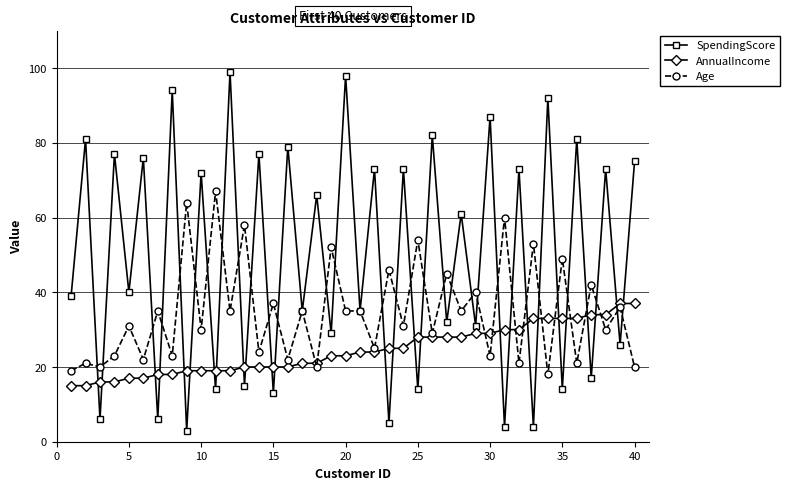

Does the chart have visible grid lines?

Yes